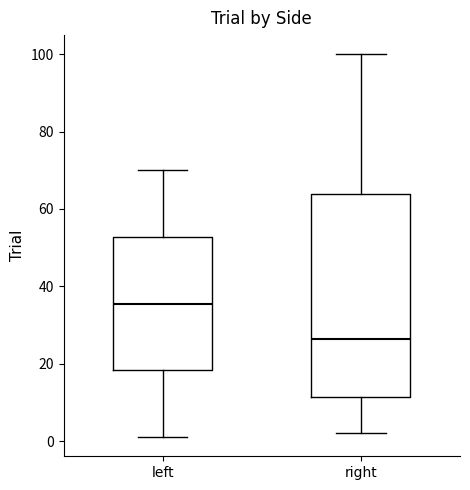

Reading left to right, transcribe this box plot: for each box, give where its median line is, the range the box spans, and where its two whiskers end, as read against the y-axis. The values are not printed on the chart, so give them approximately, as read against the axis.

left: median 36, box 18 to 52, whiskers 2 to 70
right: median 26, box 12 to 64, whiskers 2 to 100